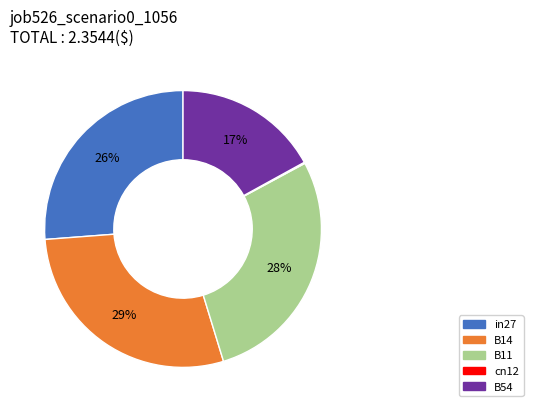

Does B14 represent more than half of the total?

No